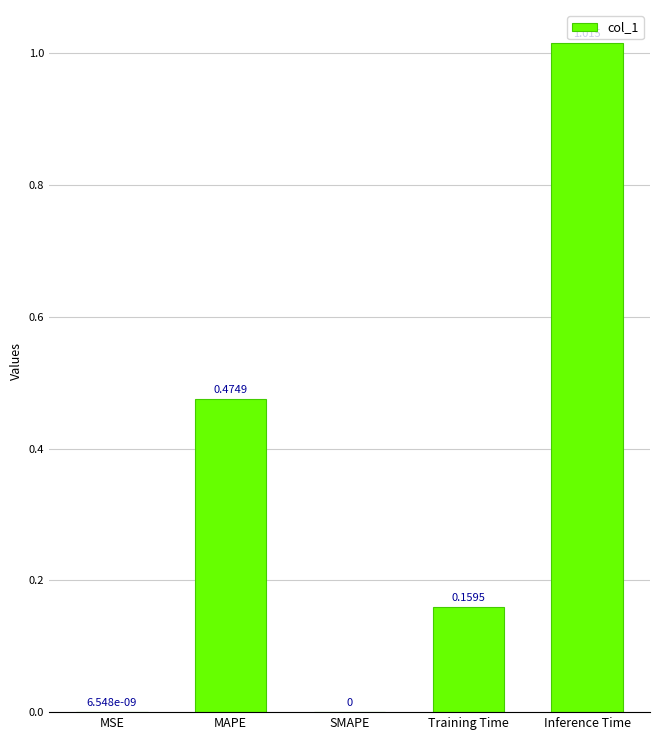

Which category has the highest value across all series?

Inference Time